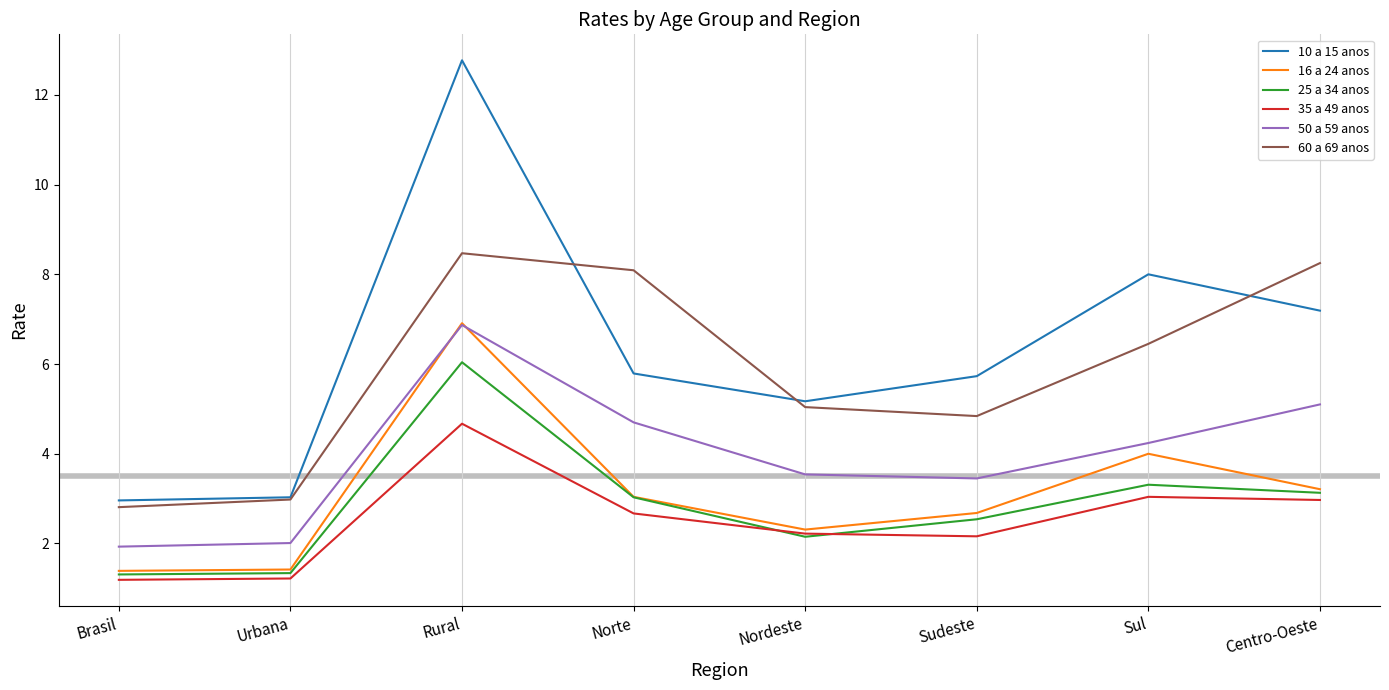

The value of 50 a 59 anos at Sudeste is 3.5. True or false?

True